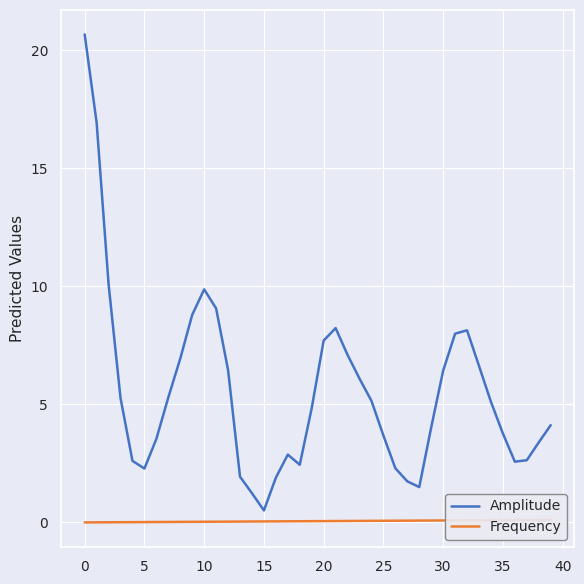

What is the highest value of the Amplitude series?

20.7